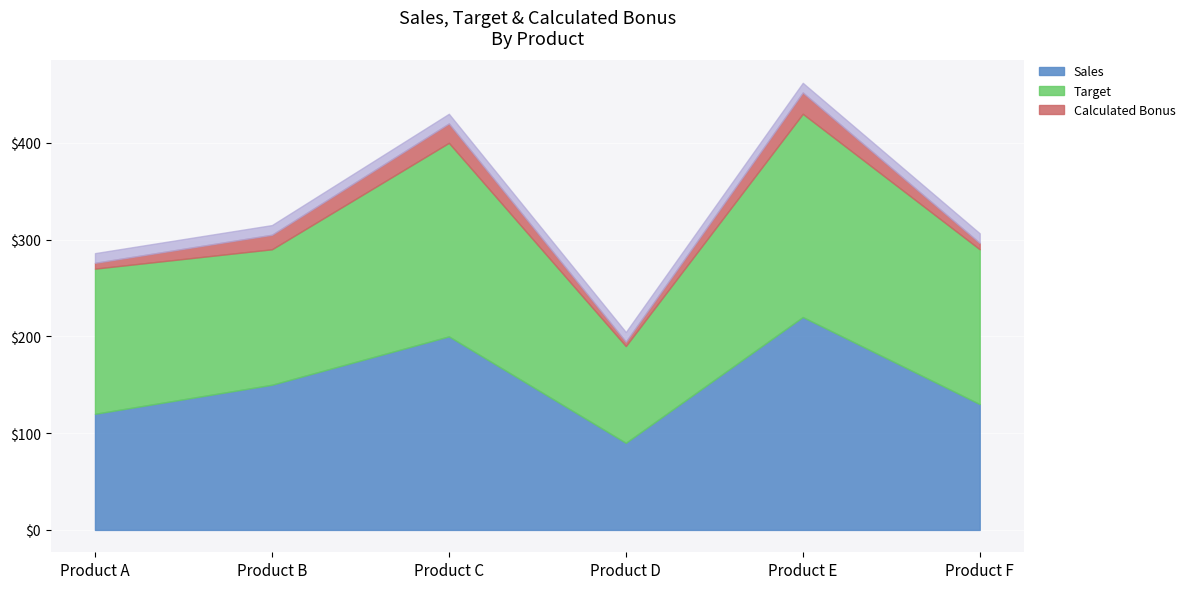

What is the sum of the Sales values at Product A and Product E?

340.0